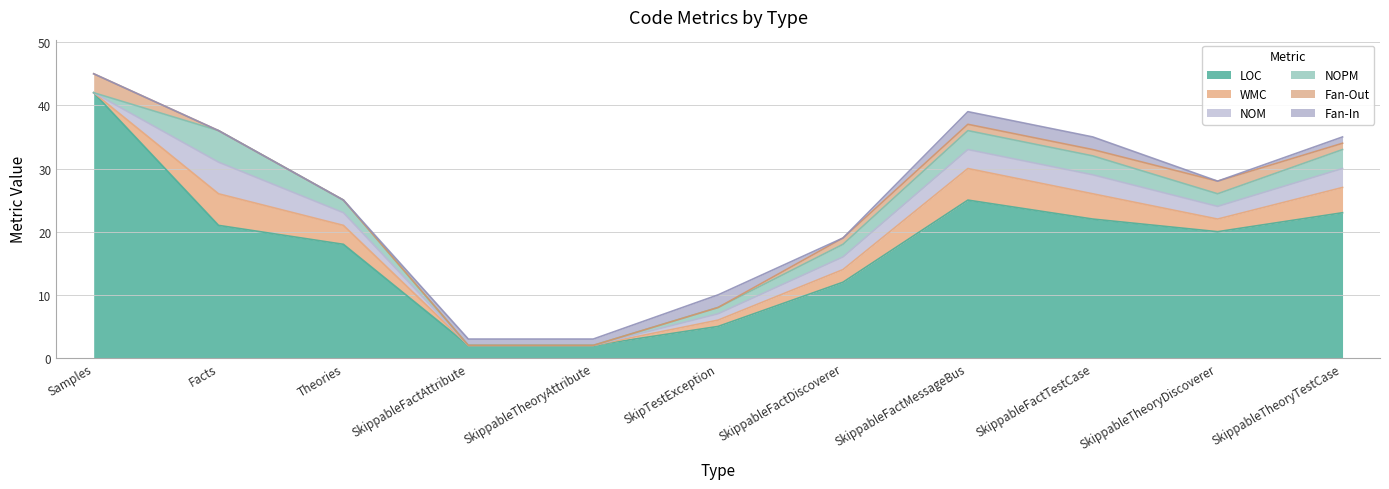

What is the total value across all series at Samples?

45